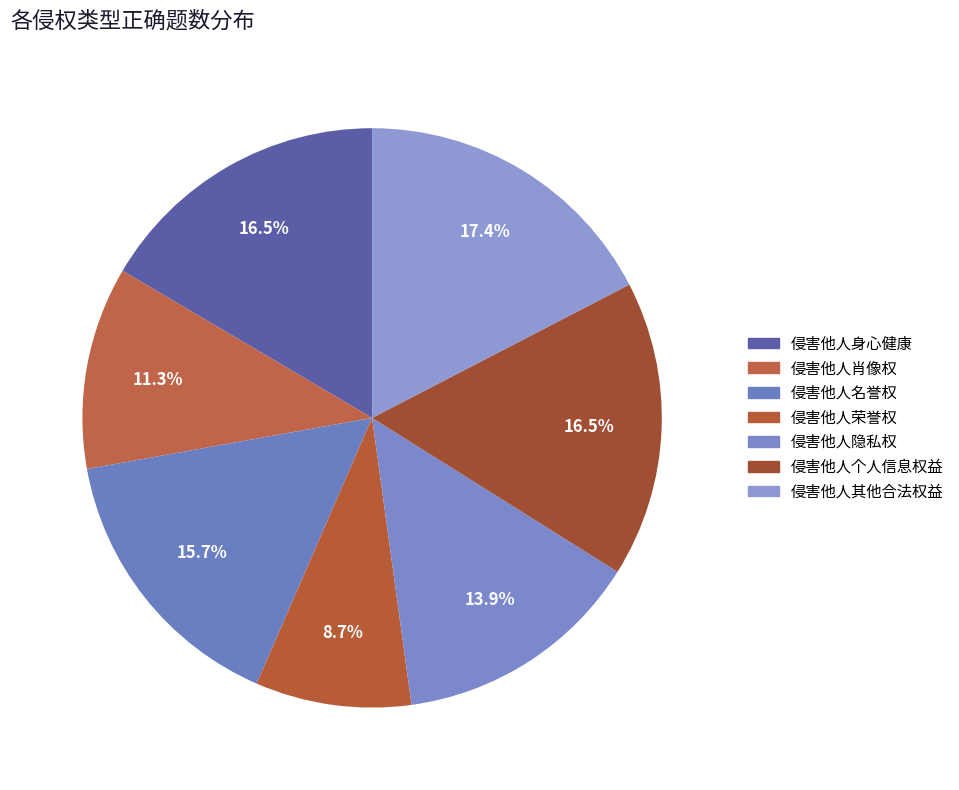

Count the number of slices in the pie.

7